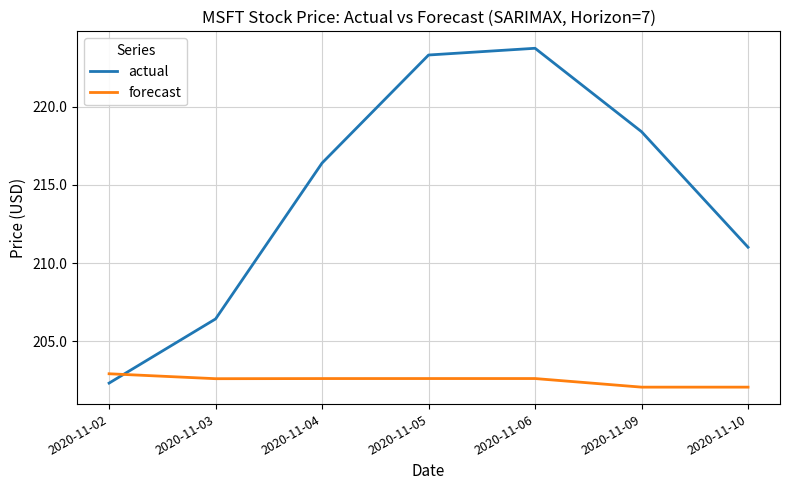

Does the chart display data point markers on the line(s)?

No